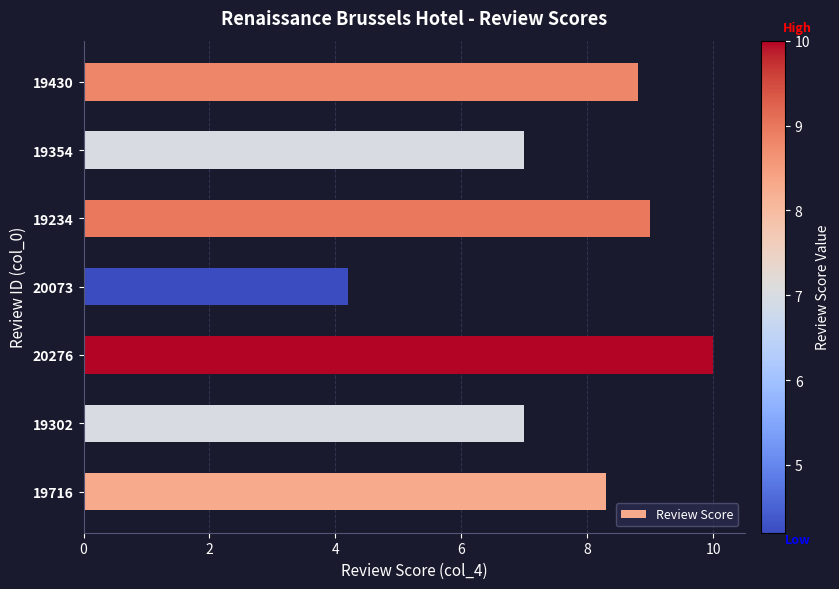

What is the change in value from 20073 to 19354?

+2.8